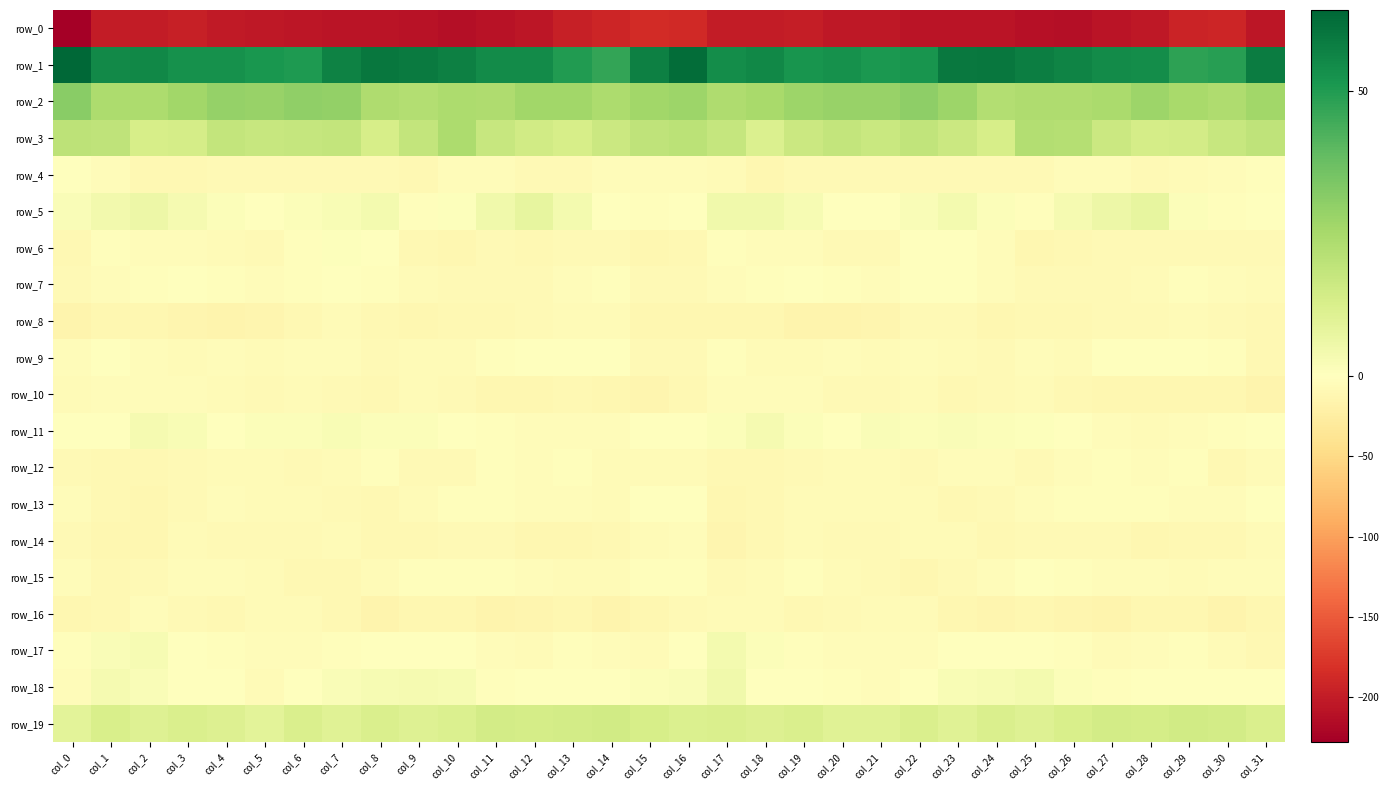

At which category is the sum across all series the highest?

col_16